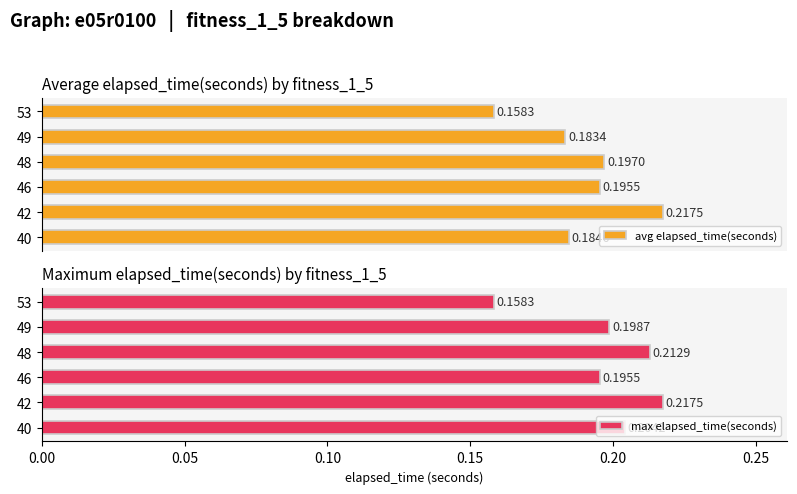

At 40, list the series in order from smallest to largest.

avg elapsed_time(seconds), max elapsed_time(seconds)